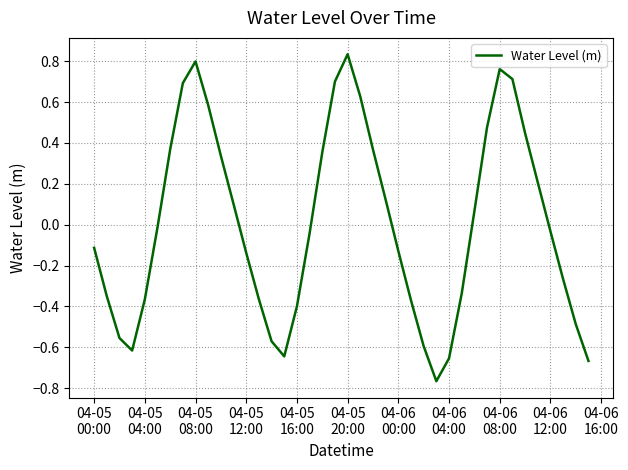

What is the difference between the maximum and minimum values?

1.6